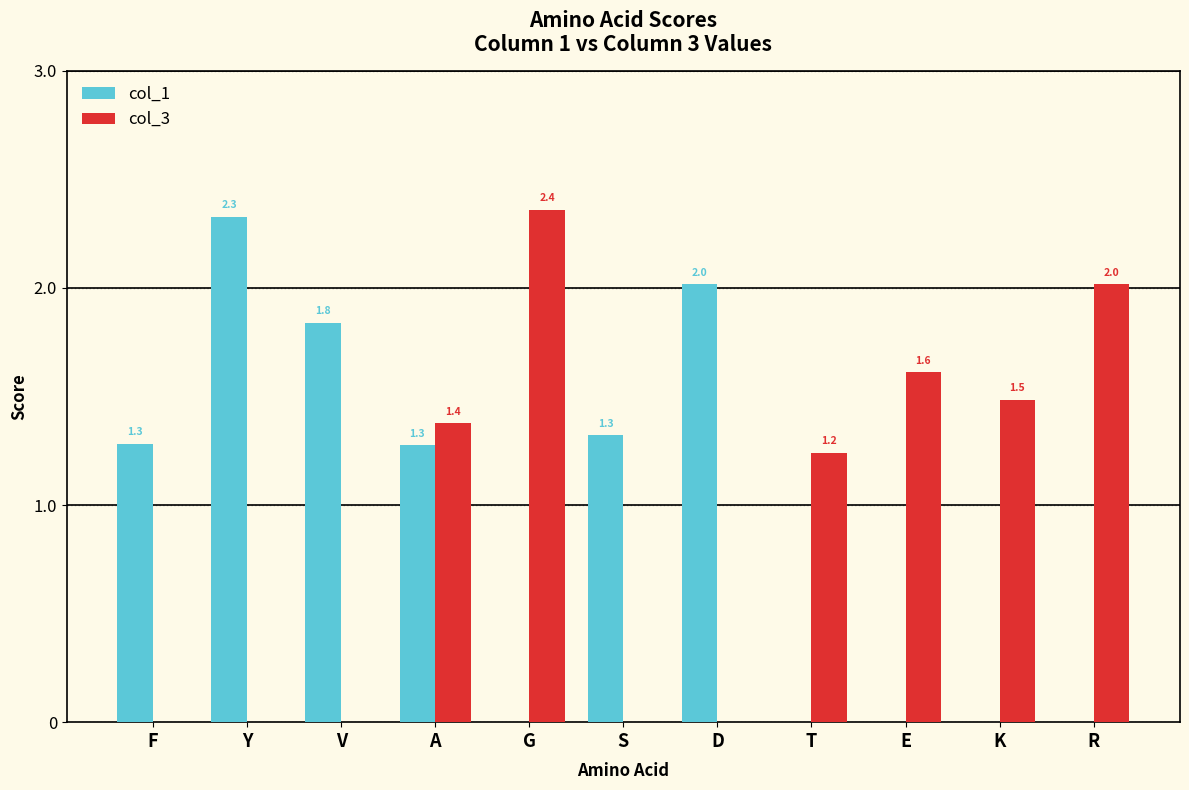

Reading left to right, list all the values displayed in this chart.

col_1: F=1.3	Y=2.3	V=1.8	A=1.3	G=0.0	S=1.3	D=2.0	T=0.0	E=0.0	K=0.0	R=0.0
col_3: F=0.0	Y=0.0	V=0.0	A=1.4	G=2.4	S=0.0	D=0.0	T=1.2	E=1.6	K=1.5	R=2.0